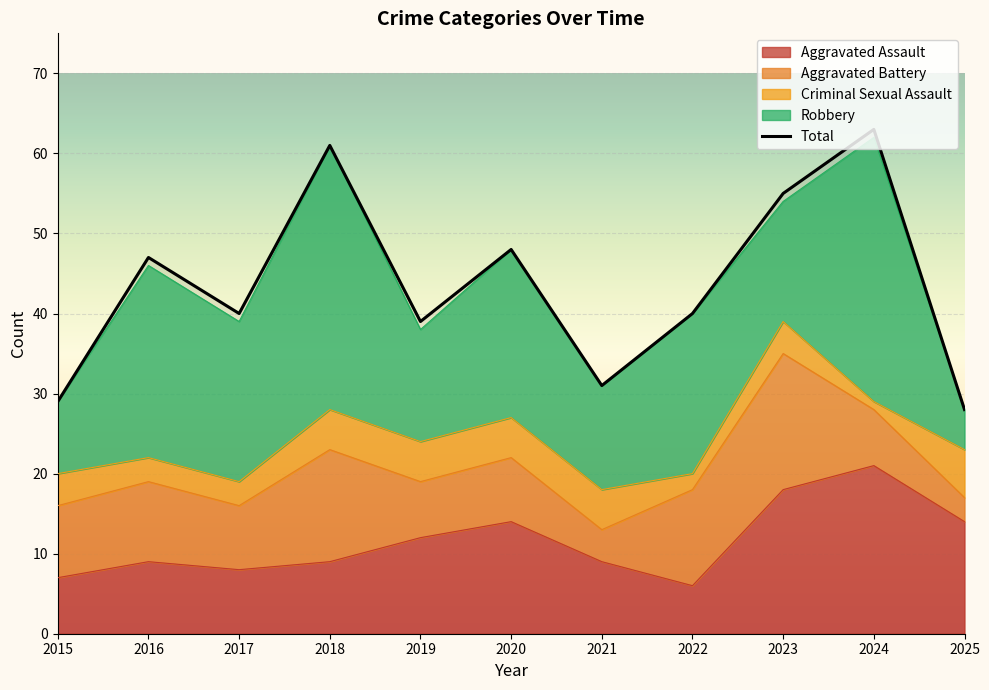

What is the smallest value displayed?

28